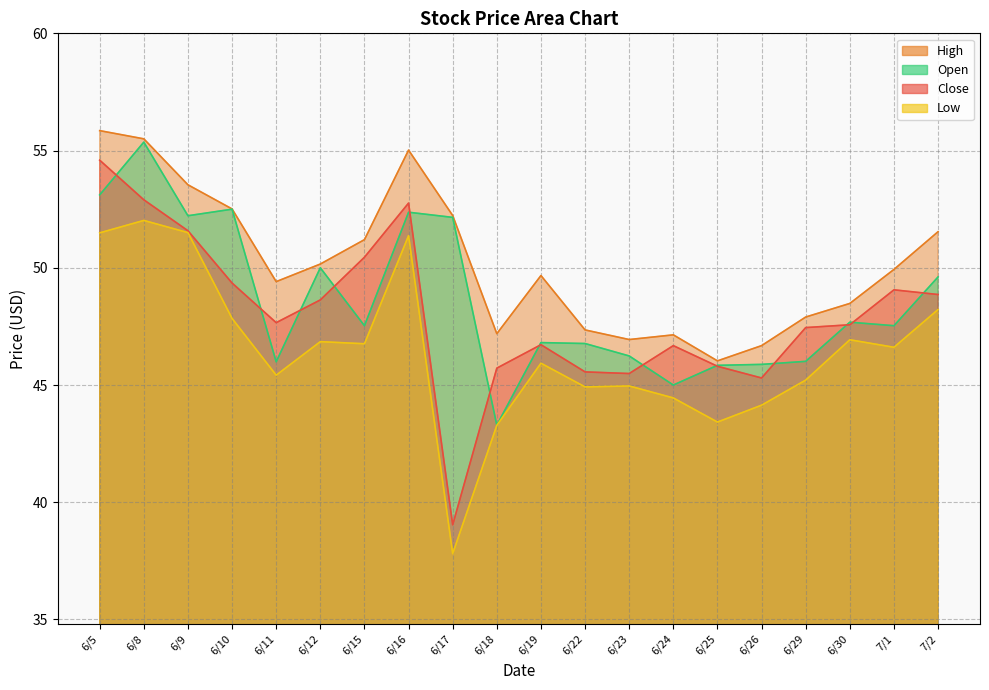

What is the greatest value displayed?

55.9